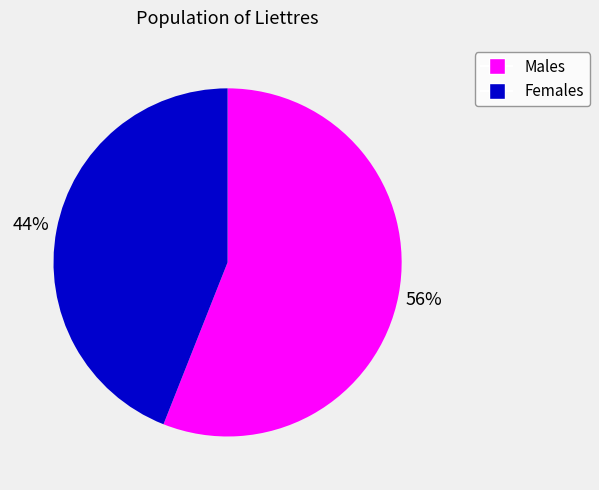

Is it true that Males is 66% of the pie?

False